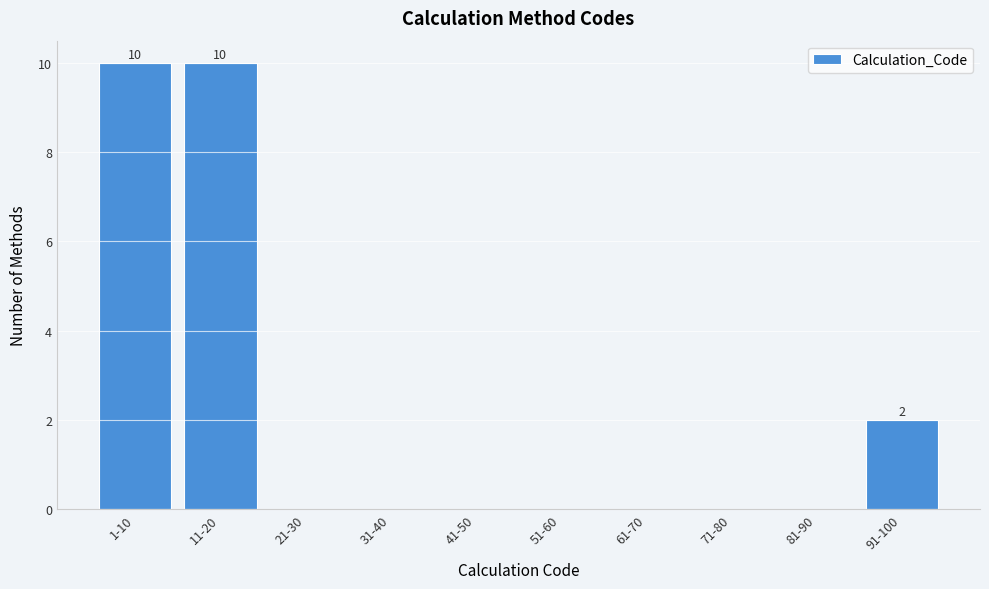

Reading left to right, list all the values displayed in this chart.

1-10=10	11-20=10	21-30=0	31-40=0	41-50=0	51-60=0	61-70=0	71-80=0	81-90=0	91-100=2